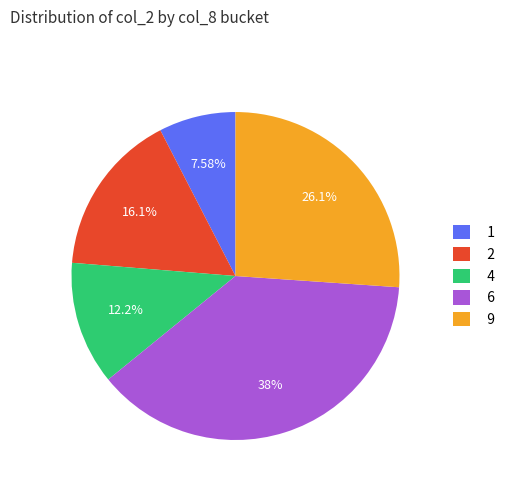

Count the number of slices in the pie.

5